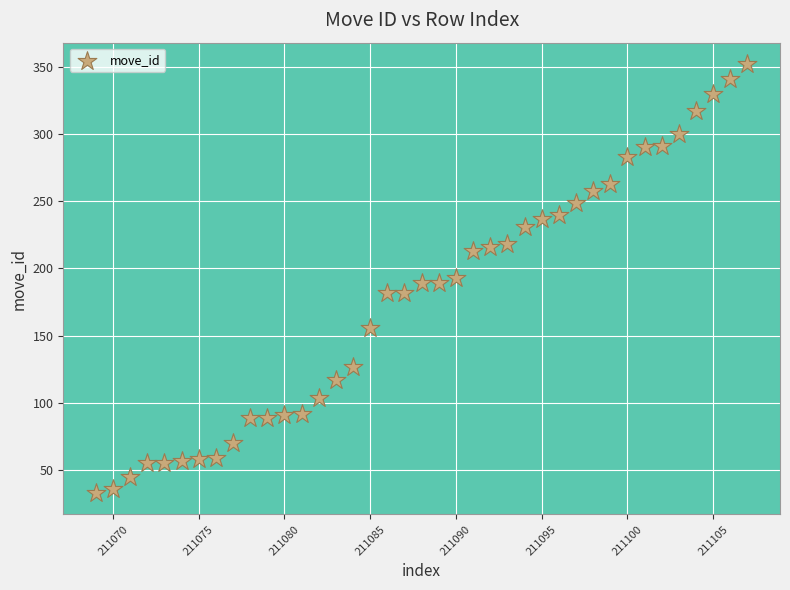

What is the range of X values (max minus min)?

38